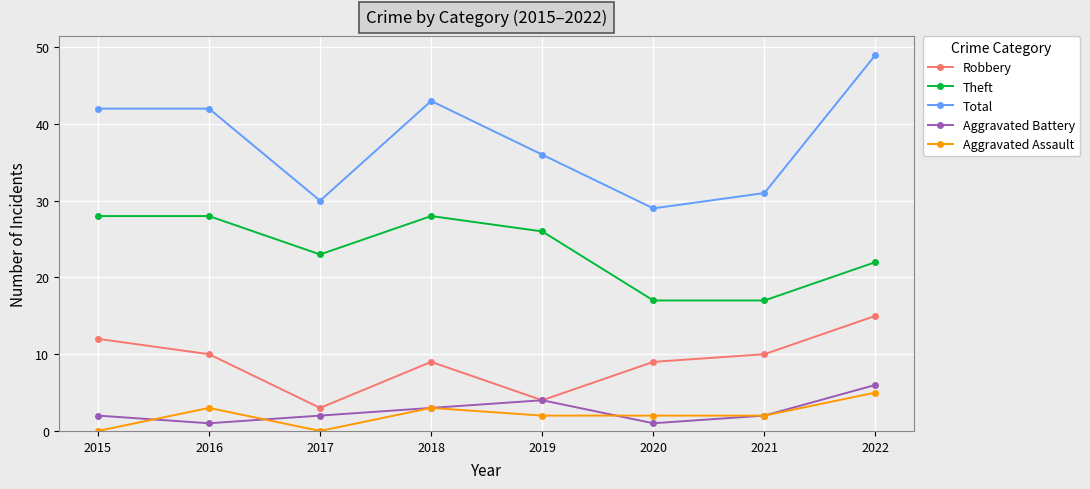

Reading left to right, list all the values displayed in this chart.

Robbery: 12	10	3	9	4	9	10	15
Theft: 28	28	23	28	26	17	17	22
Total: 42	42	30	43	36	29	31	49
Aggravated Battery: 2	1	2	3	4	1	2	6
Aggravated Assault: 0	3	0	3	2	2	2	5